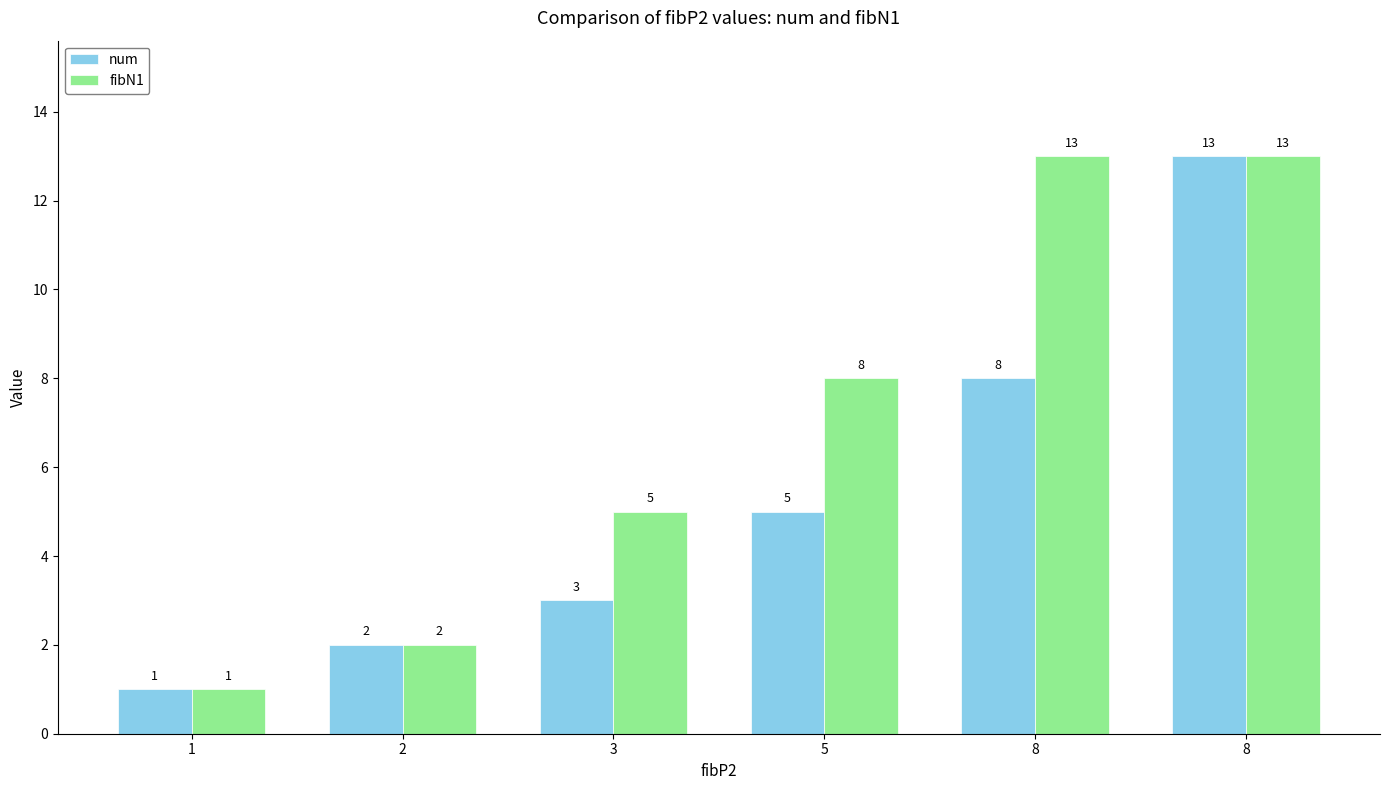

At which category is the sum across all series the highest?

8